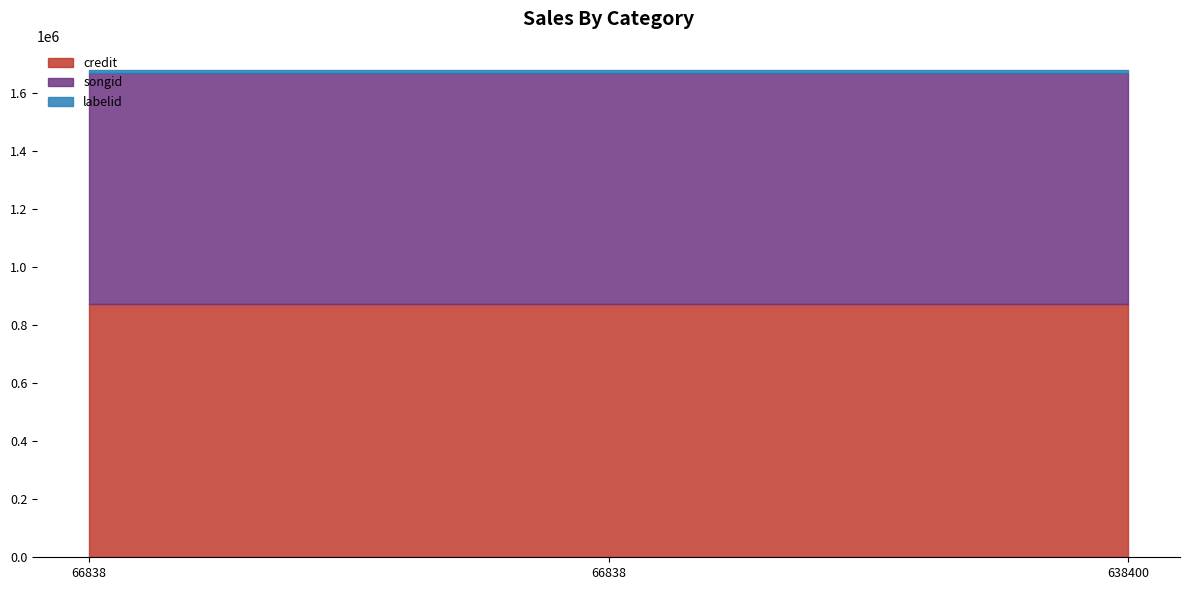

What is the value of the labelid point at the 3rd from the left?

8574